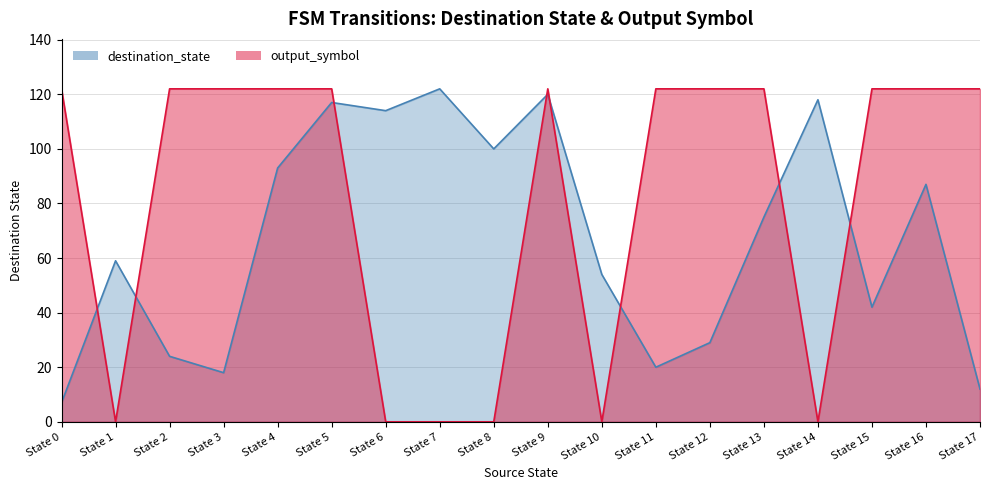

What is the approximate value of destination_state at State 8, to the nearest 10?

100